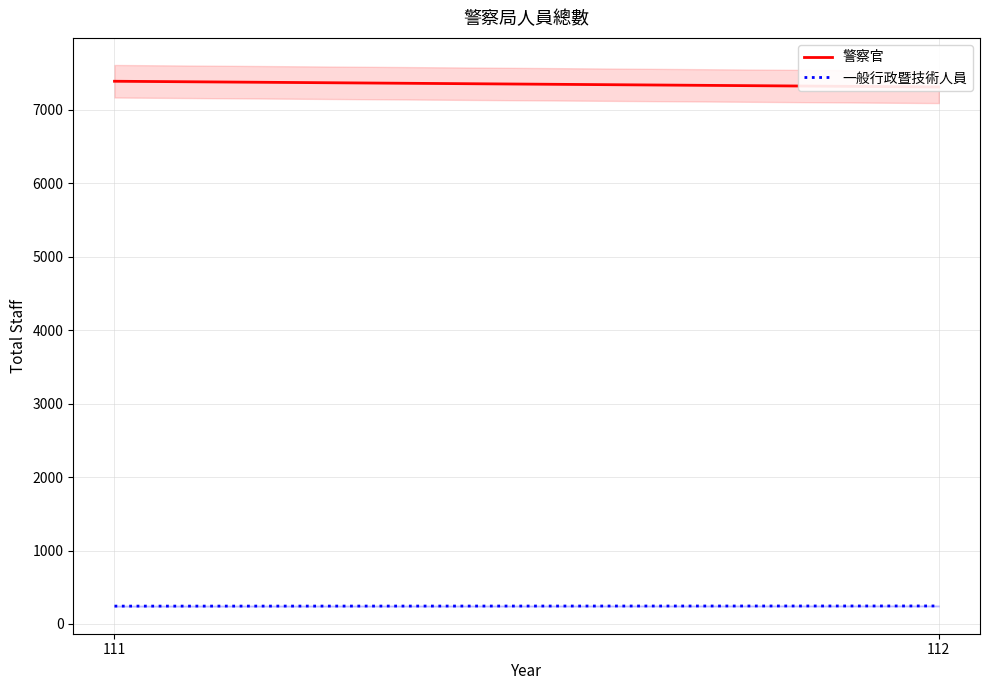

How many data points does each series have?

2